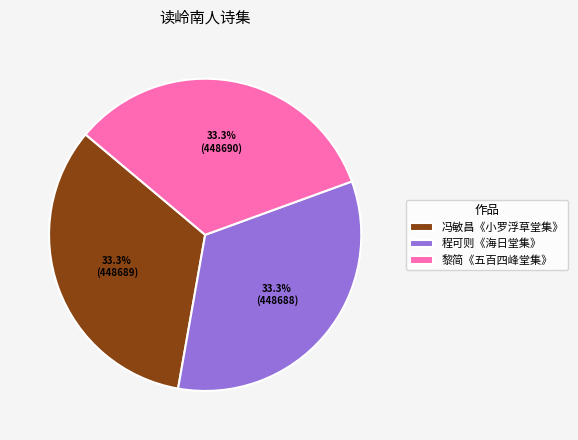

What portion of the pie excludes 冯敏昌《小罗浮草堂集》?

66.7%